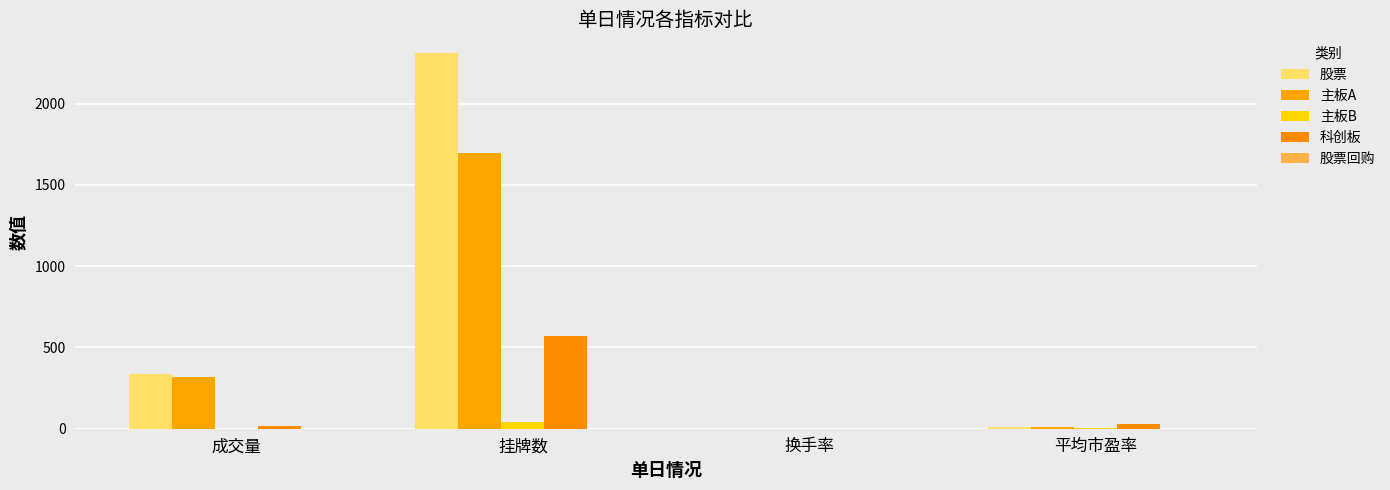

At which label is 股票回购 closest to 0?

挂牌数